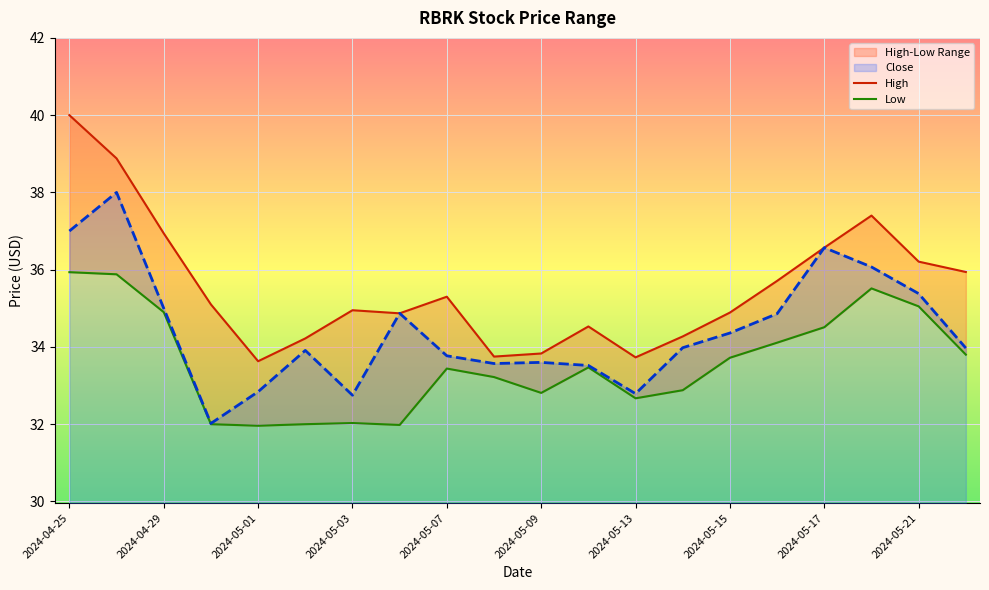

Where does the Close series first go above 33?

2024-04-25